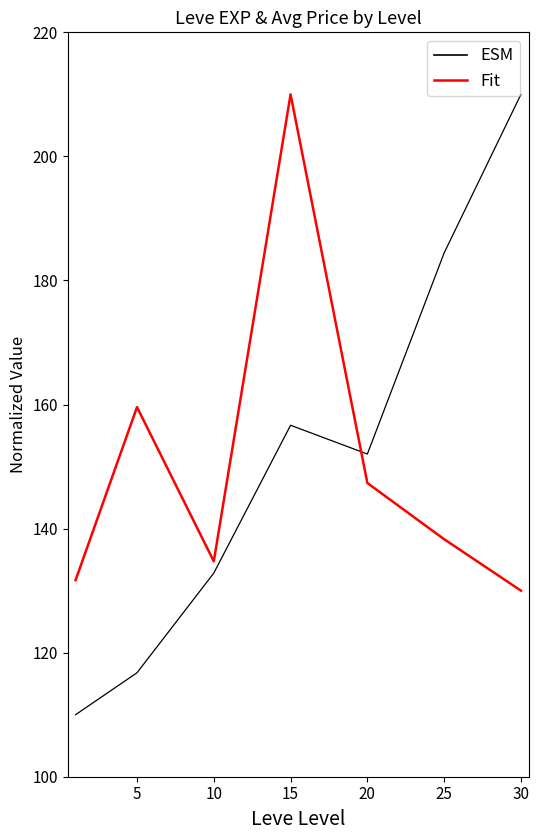

What is the smallest value displayed?

110.0